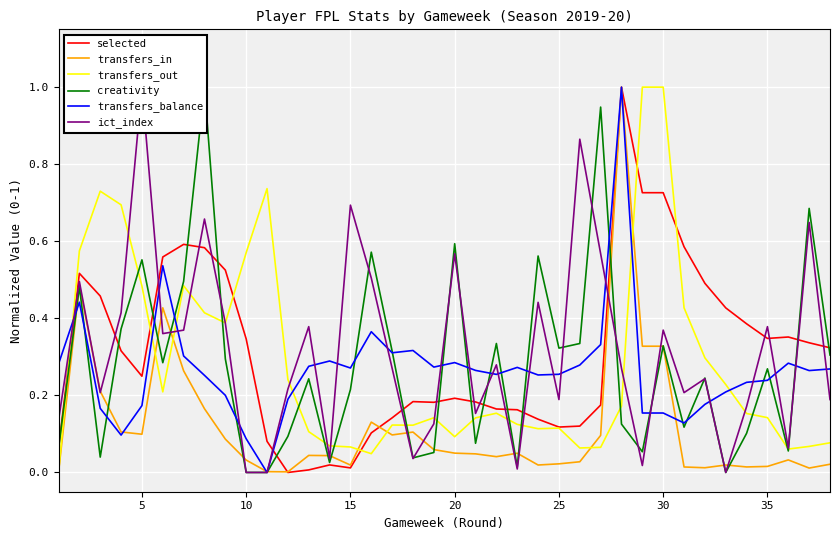

Which series has the largest total across all categories?

ict_index